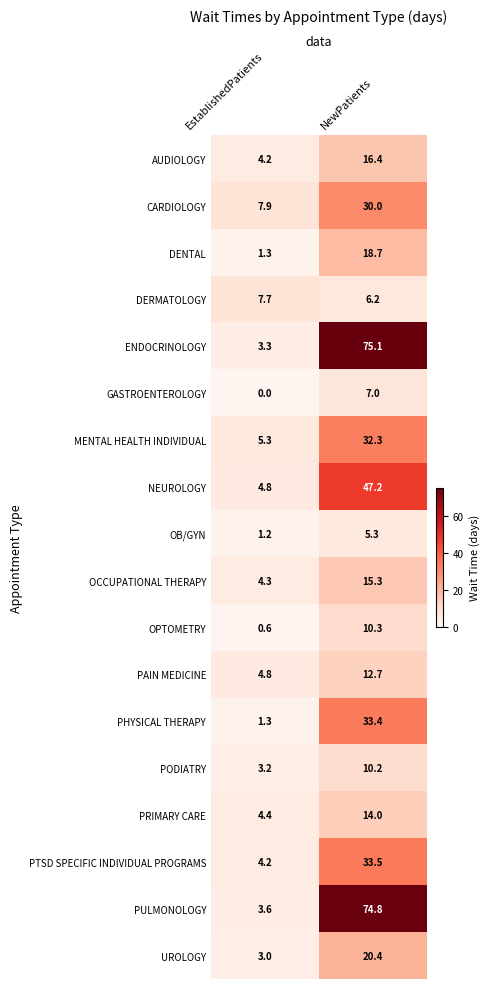

What value does the PULMONOLOGY series have at NewPatients?

74.8